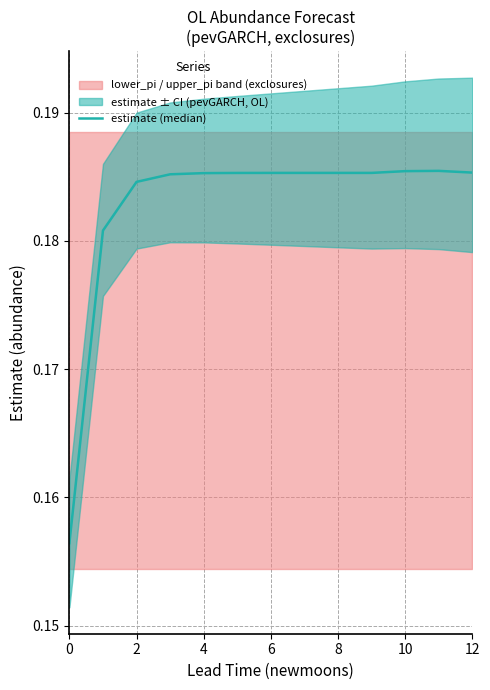

Which label corresponds to the largest value in the chart?

11